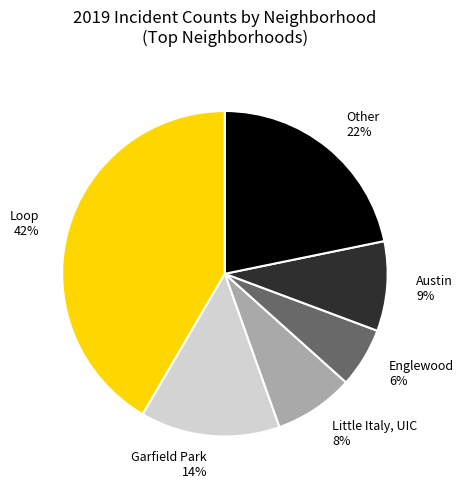

Rank the categories by value from highest to lowest.

Loop, Other, Garfield Park, Austin, Little Italy, UIC, Englewood